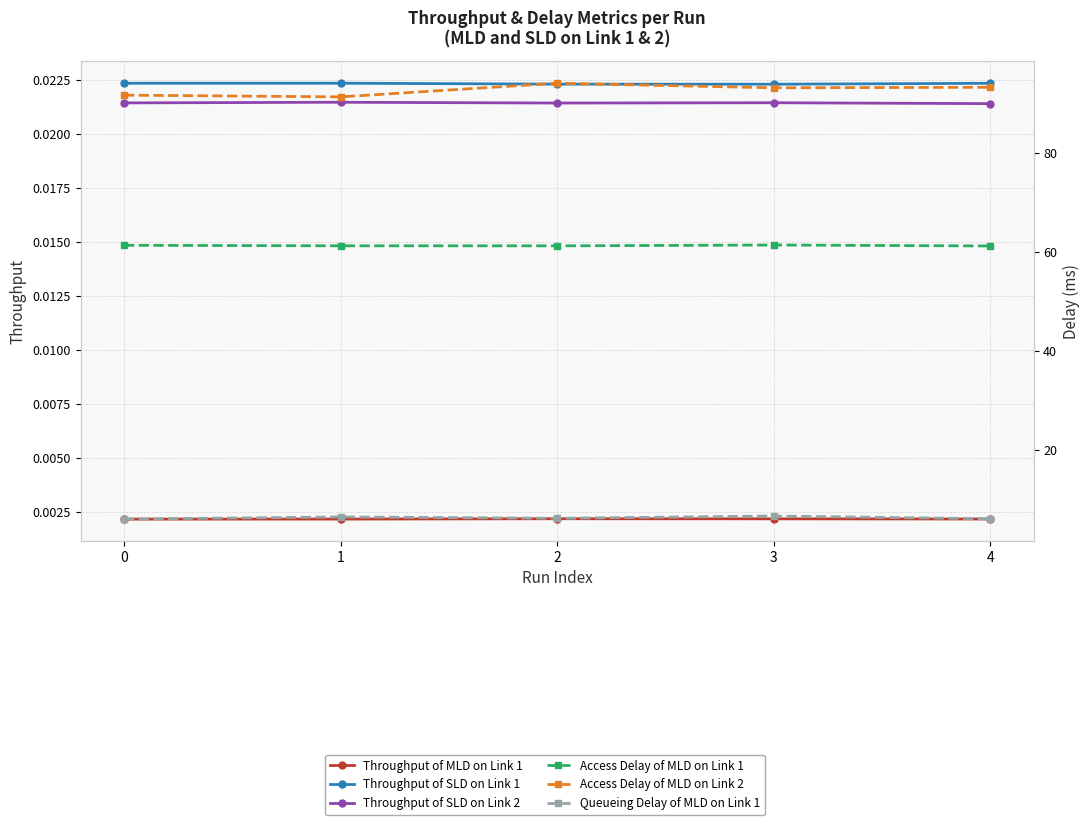

True or false: Access Delay of MLD on Link 2 and Throughput of SLD on Link 2 cross at least once.

False